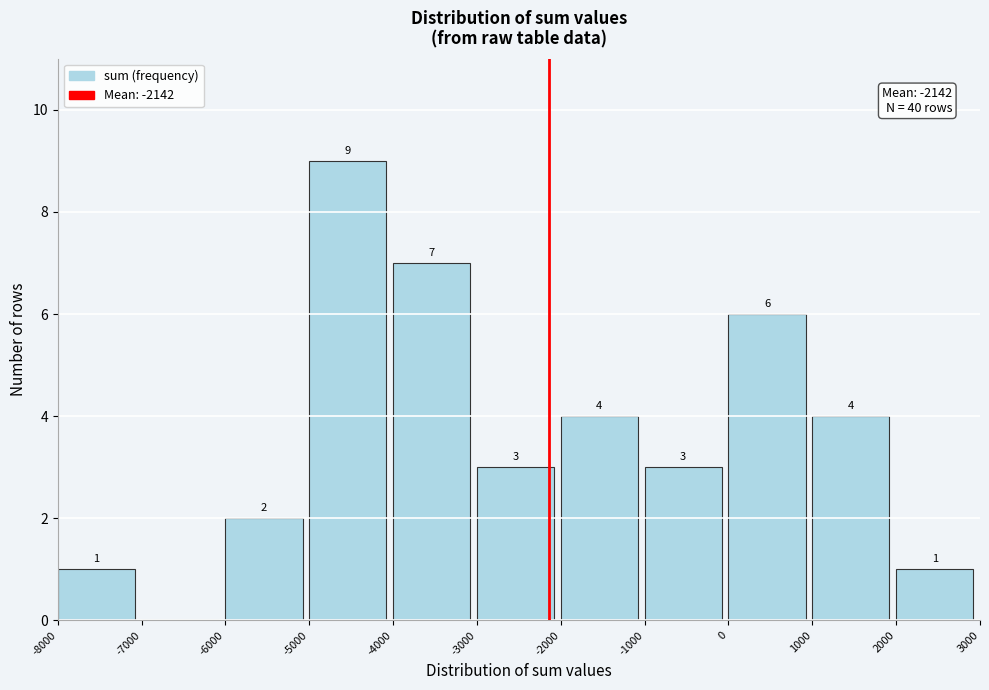

Which range on the x-axis has the tallest bar?

-5000 to -4000